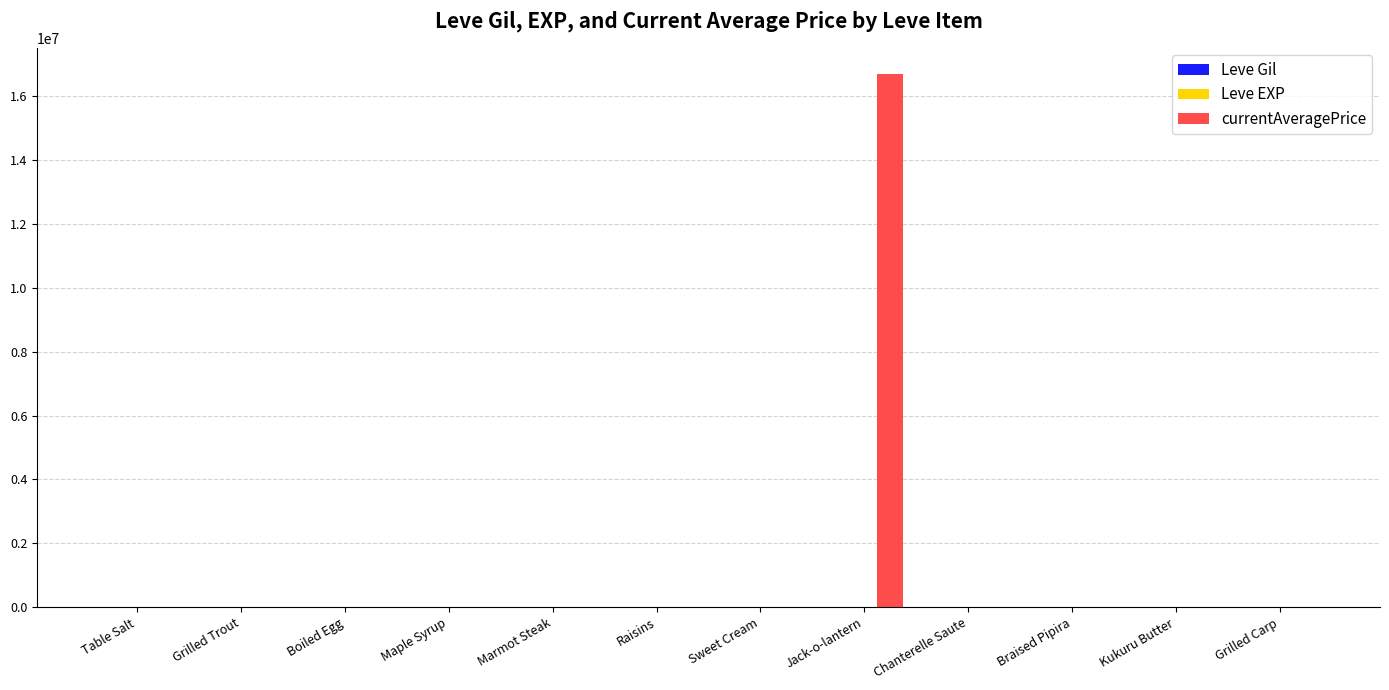

What is the sum of all currentAveragePrice values?

16704787